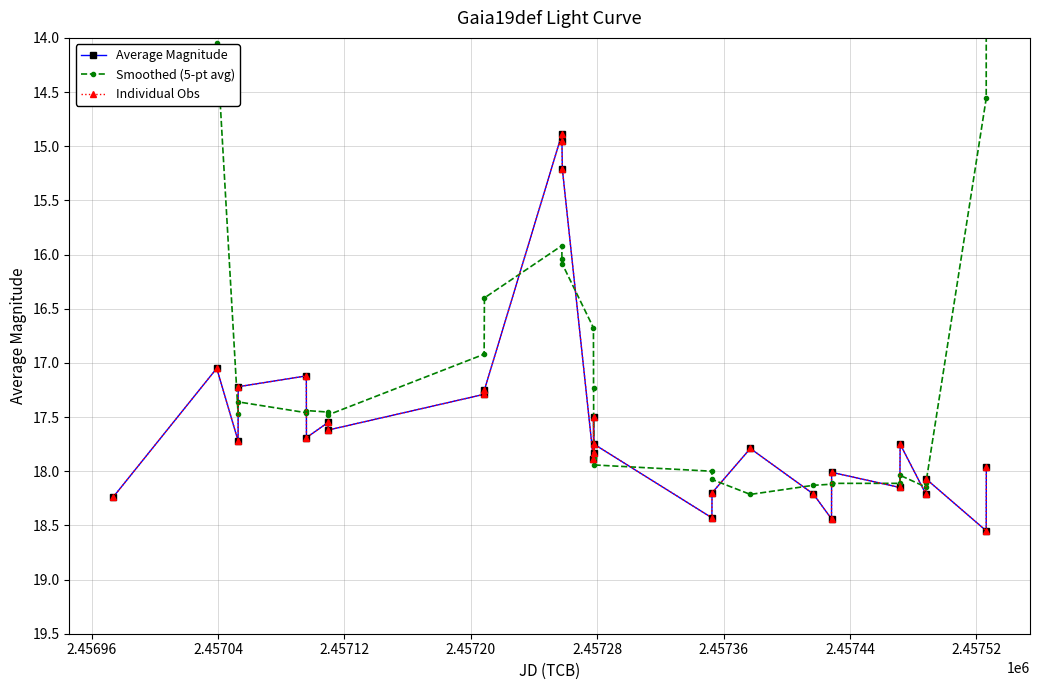

Does the chart have visible grid lines?

Yes